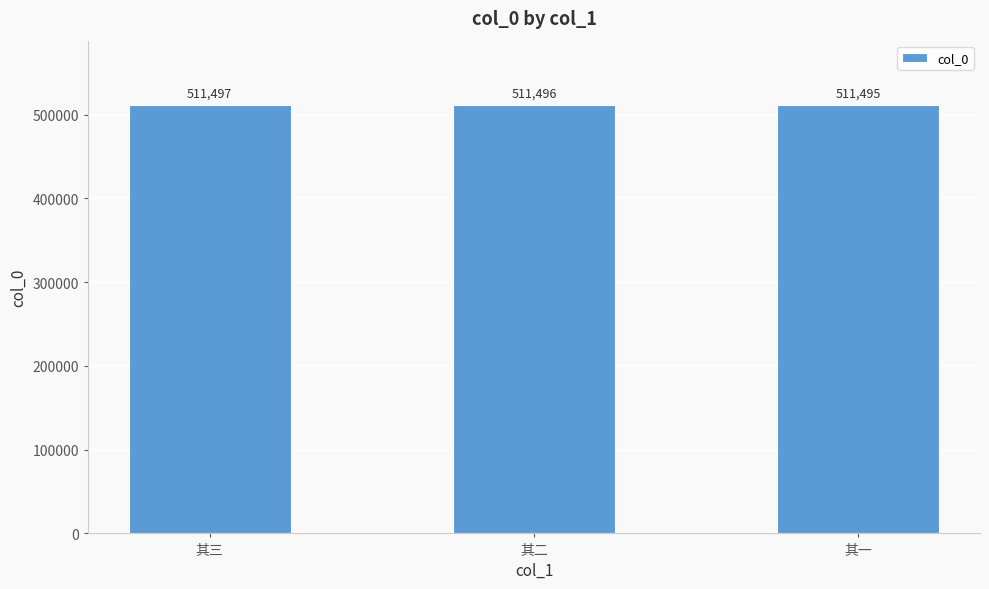

Count the values in the range 511495 to 511497.

3